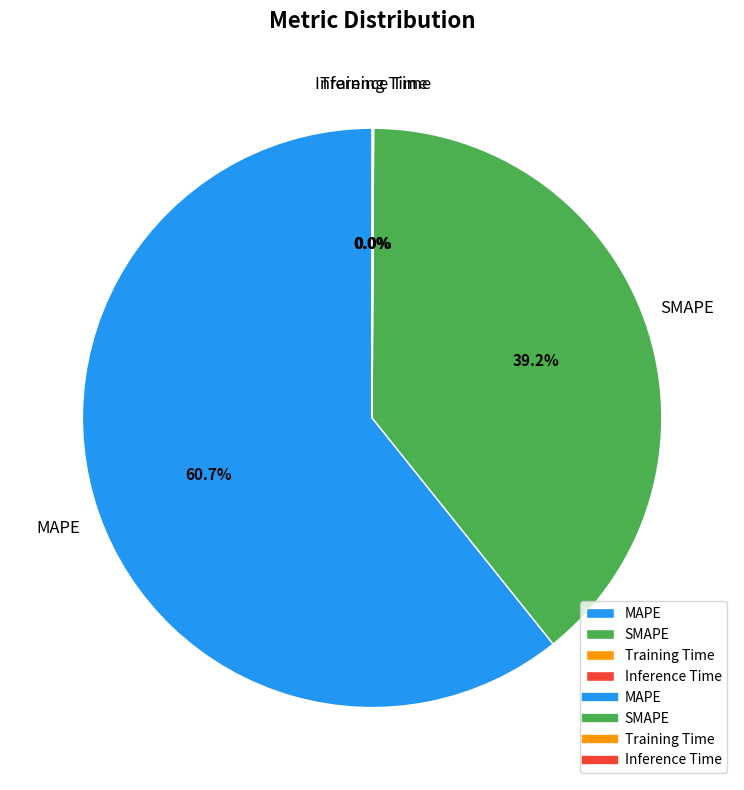

Between MAPE and SMAPE, which is larger?

MAPE